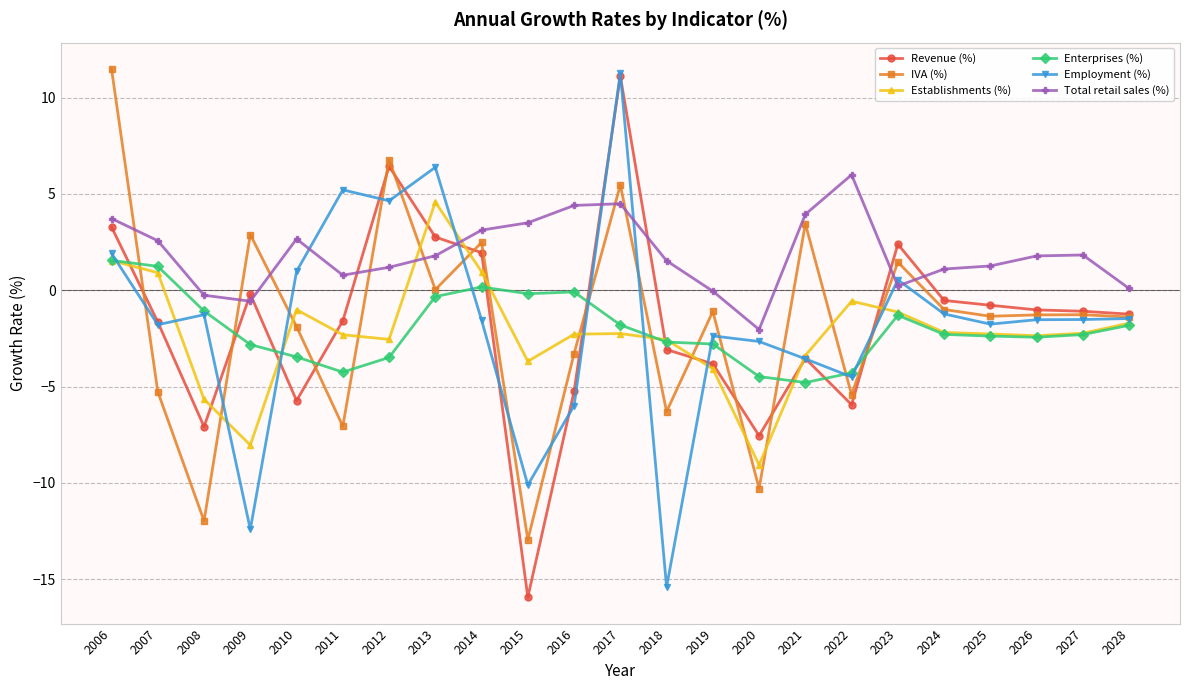

At which category is the sum across all series the highest?

2017